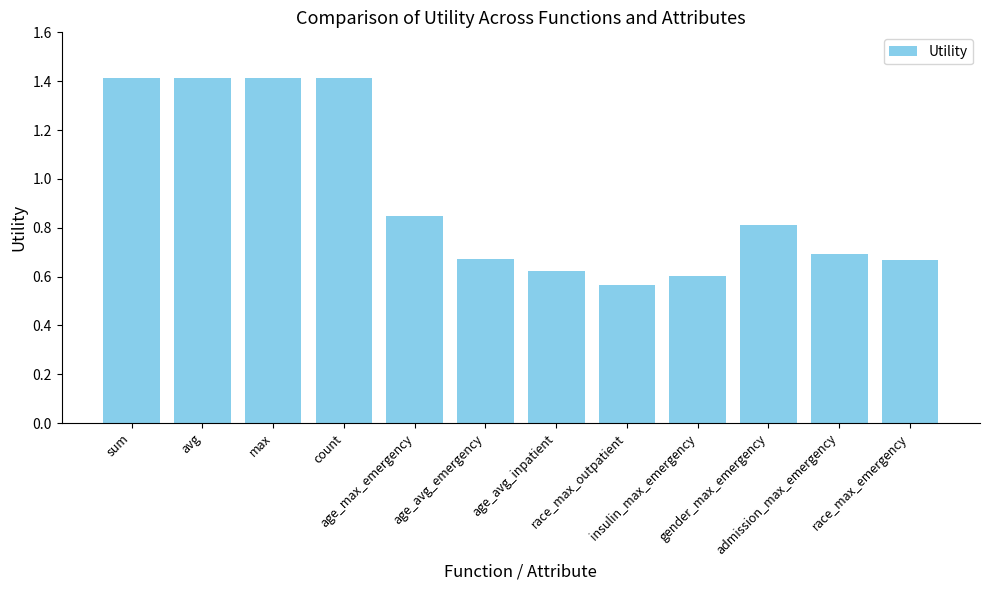

Between insulin_max_emergency and avg, which is larger?

avg